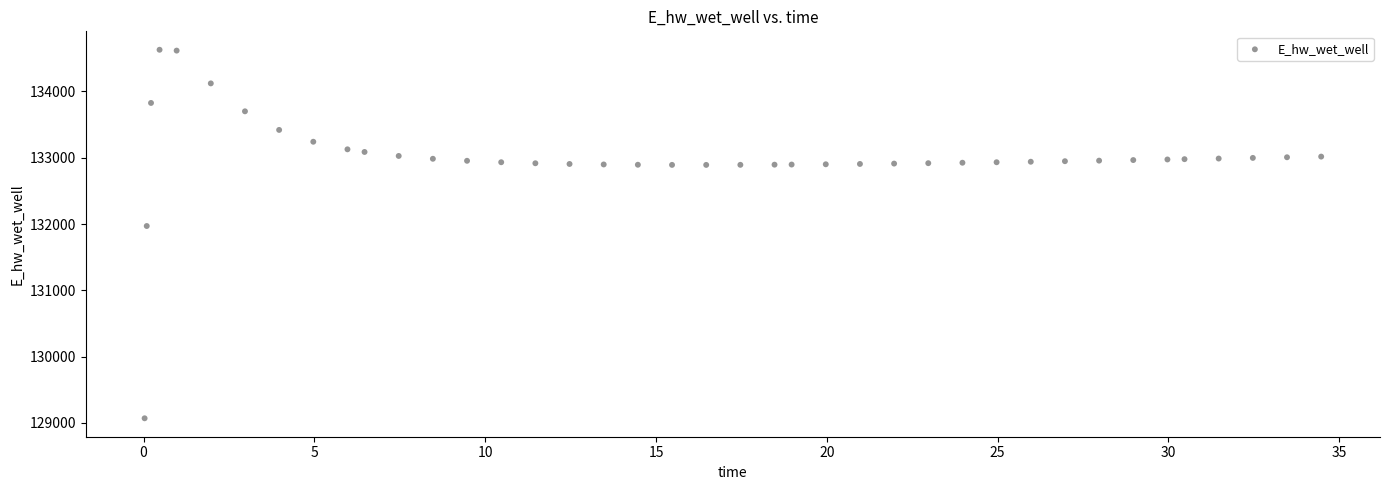

What Y value in the scatter plot is closest to 131849?

131970.0